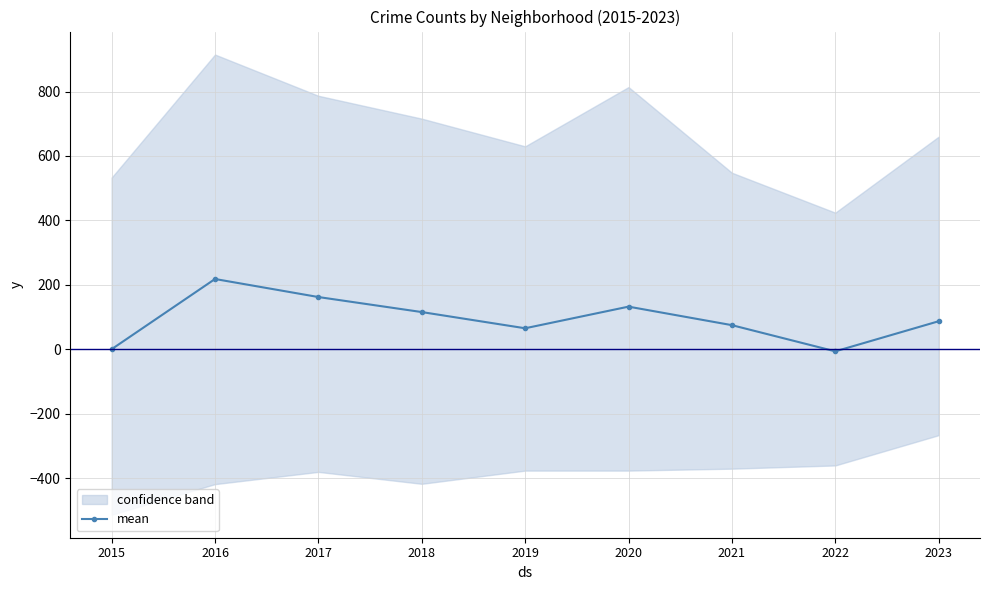

What value does the data have at 2019?

65.0